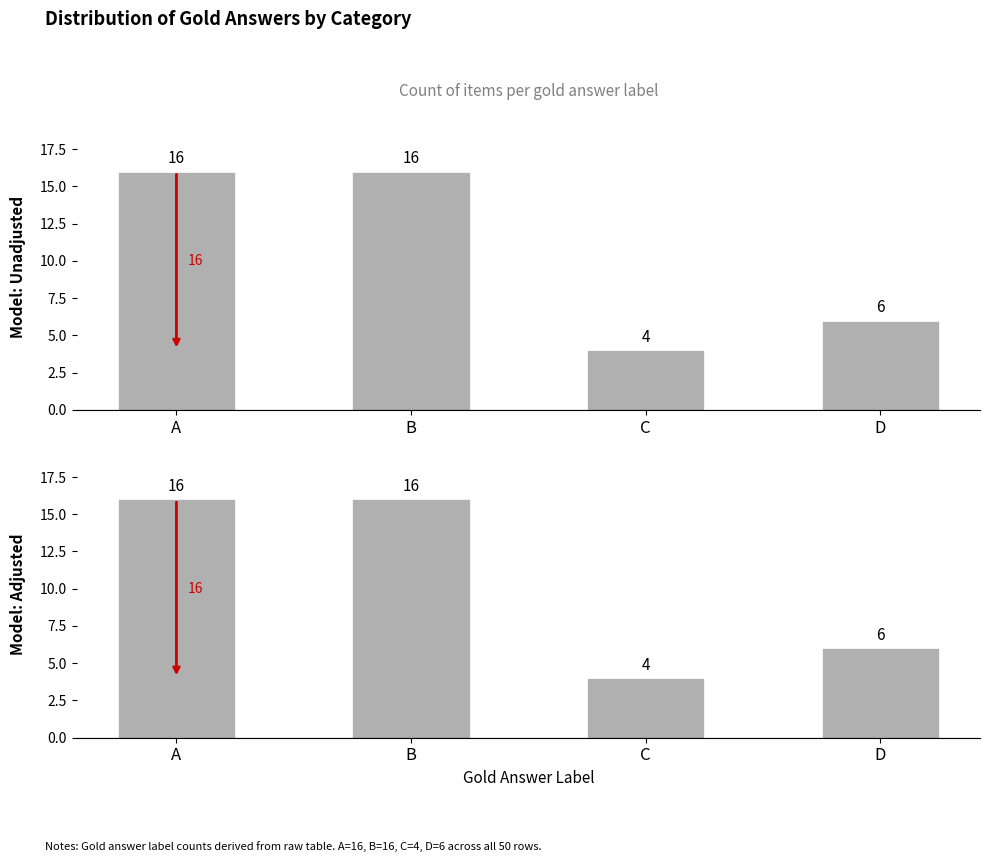

How many values are between 6 and 16?

3